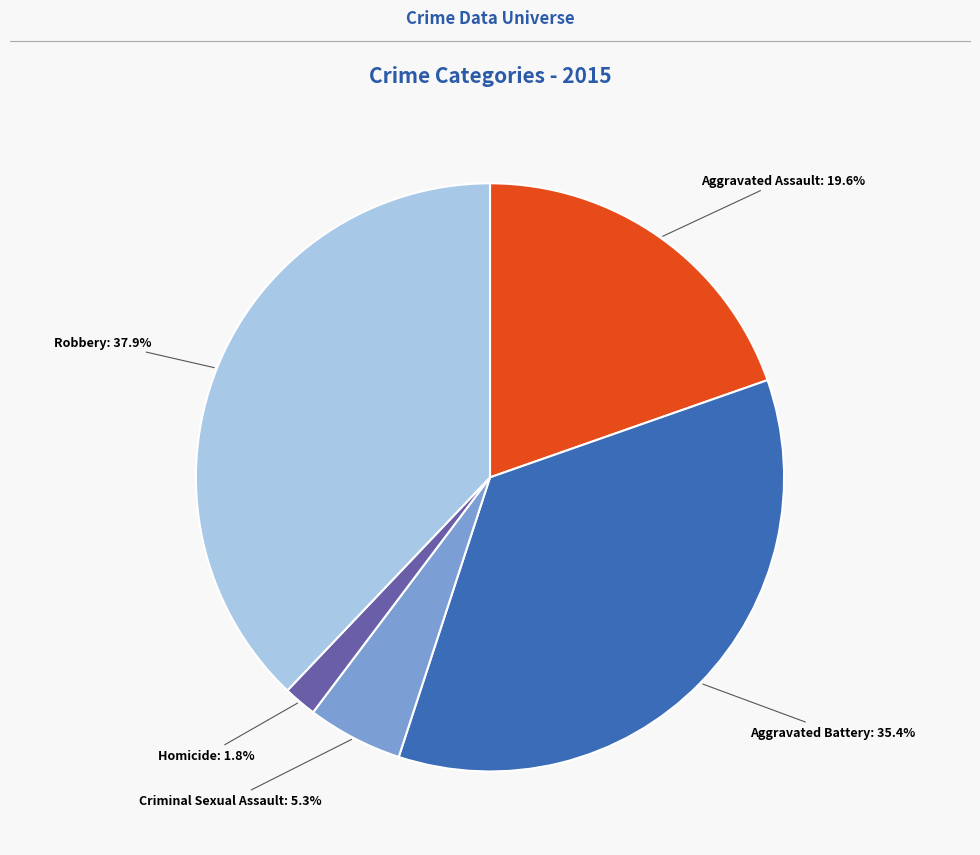

What is the ratio of the value at Robbery to the value at Aggravated Assault?

1.9